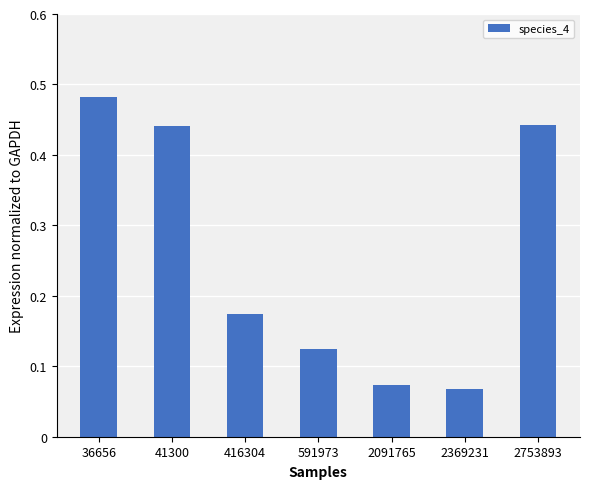

Count the values in the range 0 to 1.

7